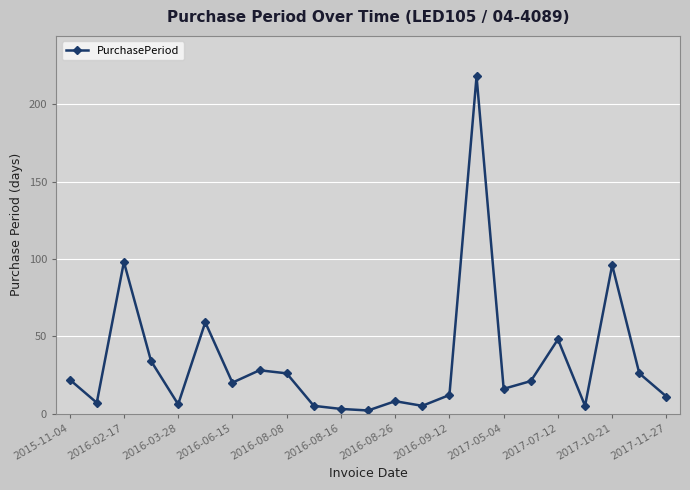

How many data points are less than 20?

11